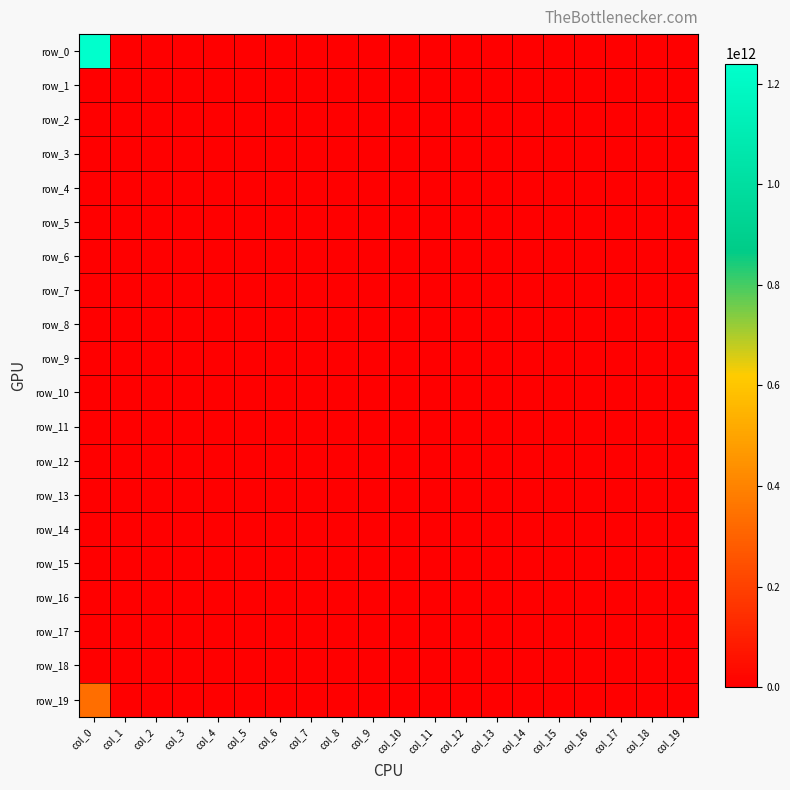

Reading left to right, list all the values displayed in this chart.

row_0: col_0=1240000000000	col_1=0	col_2=0	col_3=0	col_4=0	col_5=0	col_6=0	col_7=0	col_8=0	col_9=0	col_10=0	col_11=0	col_12=0	col_13=0	col_14=0	col_15=0	col_16=0	col_17=0	col_18=0	col_19=0
row_1: col_0=0	col_1=0	col_2=0	col_3=0	col_4=0	col_5=0	col_6=0	col_7=0	col_8=0	col_9=0	col_10=0	col_11=0	col_12=0	col_13=0	col_14=0	col_15=0	col_16=0	col_17=0	col_18=0	col_19=0
row_2: col_0=0	col_1=0	col_2=0	col_3=0	col_4=0	col_5=0	col_6=0	col_7=0	col_8=0	col_9=0	col_10=0	col_11=0	col_12=0	col_13=0	col_14=0	col_15=0	col_16=0	col_17=0	col_18=0	col_19=0
row_3: col_0=0	col_1=0	col_2=0	col_3=0	col_4=0	col_5=0	col_6=0	col_7=0	col_8=0	col_9=0	col_10=0	col_11=0	col_12=0	col_13=0	col_14=0	col_15=0	col_16=0	col_17=0	col_18=0	col_19=0
row_4: col_0=0	col_1=0	col_2=0	col_3=0	col_4=0	col_5=0	col_6=0	col_7=0	col_8=0	col_9=0	col_10=0	col_11=0	col_12=0	col_13=0	col_14=0	col_15=0	col_16=0	col_17=0	col_18=0	col_19=0
row_5: col_0=0	col_1=0	col_2=0	col_3=0	col_4=0	col_5=0	col_6=0	col_7=0	col_8=0	col_9=0	col_10=0	col_11=0	col_12=0	col_13=0	col_14=0	col_15=0	col_16=0	col_17=0	col_18=0	col_19=0
row_6: col_0=0	col_1=0	col_2=0	col_3=0	col_4=0	col_5=0	col_6=0	col_7=0	col_8=0	col_9=0	col_10=0	col_11=0	col_12=0	col_13=0	col_14=0	col_15=0	col_16=0	col_17=0	col_18=0	col_19=0
row_7: col_0=0	col_1=0	col_2=0	col_3=0	col_4=0	col_5=0	col_6=0	col_7=0	col_8=0	col_9=0	col_10=0	col_11=0	col_12=0	col_13=0	col_14=0	col_15=0	col_16=0	col_17=0	col_18=0	col_19=0
row_8: col_0=0	col_1=0	col_2=0	col_3=0	col_4=0	col_5=0	col_6=0	col_7=0	col_8=0	col_9=0	col_10=0	col_11=0	col_12=0	col_13=0	col_14=0	col_15=0	col_16=0	col_17=0	col_18=0	col_19=0
row_9: col_0=0	col_1=0	col_2=0	col_3=0	col_4=0	col_5=0	col_6=0	col_7=0	col_8=0	col_9=0	col_10=0	col_11=0	col_12=0	col_13=0	col_14=0	col_15=0	col_16=0	col_17=0	col_18=0	col_19=0
row_10: col_0=0	col_1=0	col_2=0	col_3=0	col_4=0	col_5=0	col_6=0	col_7=0	col_8=0	col_9=0	col_10=0	col_11=0	col_12=0	col_13=0	col_14=0	col_15=0	col_16=0	col_17=0	col_18=0	col_19=0
row_11: col_0=0	col_1=0	col_2=0	col_3=0	col_4=0	col_5=0	col_6=0	col_7=0	col_8=0	col_9=0	col_10=0	col_11=0	col_12=0	col_13=0	col_14=0	col_15=0	col_16=0	col_17=0	col_18=0	col_19=0
row_12: col_0=0	col_1=0	col_2=0	col_3=0	col_4=0	col_5=0	col_6=0	col_7=0	col_8=0	col_9=0	col_10=0	col_11=0	col_12=0	col_13=0	col_14=0	col_15=0	col_16=0	col_17=0	col_18=0	col_19=0
row_13: col_0=0	col_1=0	col_2=0	col_3=0	col_4=0	col_5=0	col_6=0	col_7=0	col_8=0	col_9=0	col_10=0	col_11=0	col_12=0	col_13=0	col_14=0	col_15=0	col_16=0	col_17=0	col_18=0	col_19=0
row_14: col_0=0	col_1=0	col_2=0	col_3=0	col_4=0	col_5=0	col_6=0	col_7=0	col_8=0	col_9=0	col_10=0	col_11=0	col_12=0	col_13=0	col_14=0	col_15=0	col_16=0	col_17=0	col_18=0	col_19=0
row_15: col_0=0	col_1=0	col_2=0	col_3=0	col_4=0	col_5=0	col_6=0	col_7=0	col_8=0	col_9=0	col_10=0	col_11=0	col_12=0	col_13=0	col_14=0	col_15=0	col_16=0	col_17=0	col_18=0	col_19=0
row_16: col_0=0	col_1=0	col_2=0	col_3=0	col_4=0	col_5=0	col_6=0	col_7=0	col_8=0	col_9=0	col_10=0	col_11=0	col_12=0	col_13=0	col_14=0	col_15=0	col_16=0	col_17=0	col_18=0	col_19=0
row_17: col_0=0	col_1=0	col_2=0	col_3=0	col_4=0	col_5=0	col_6=0	col_7=0	col_8=0	col_9=0	col_10=0	col_11=0	col_12=0	col_13=0	col_14=0	col_15=0	col_16=0	col_17=0	col_18=0	col_19=0
row_18: col_0=0	col_1=0	col_2=0	col_3=0	col_4=0	col_5=0	col_6=0	col_7=0	col_8=0	col_9=0	col_10=0	col_11=0	col_12=0	col_13=0	col_14=0	col_15=0	col_16=0	col_17=0	col_18=0	col_19=0
row_19: col_0=335000000000	col_1=0	col_2=0	col_3=0	col_4=0	col_5=0	col_6=0	col_7=0	col_8=0	col_9=0	col_10=0	col_11=0	col_12=0	col_13=0	col_14=0	col_15=0	col_16=0	col_17=0	col_18=0	col_19=0